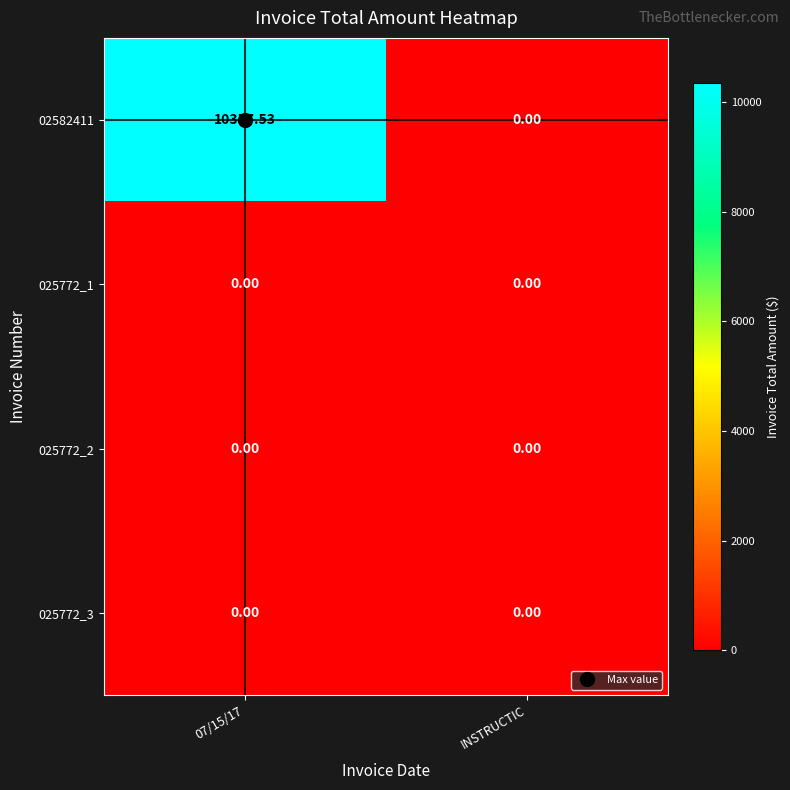

Count the number of categories in the chart.

2